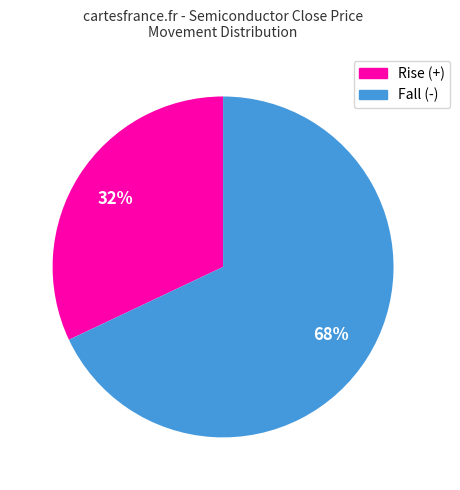

Is there a majority slice in this chart?

Yes